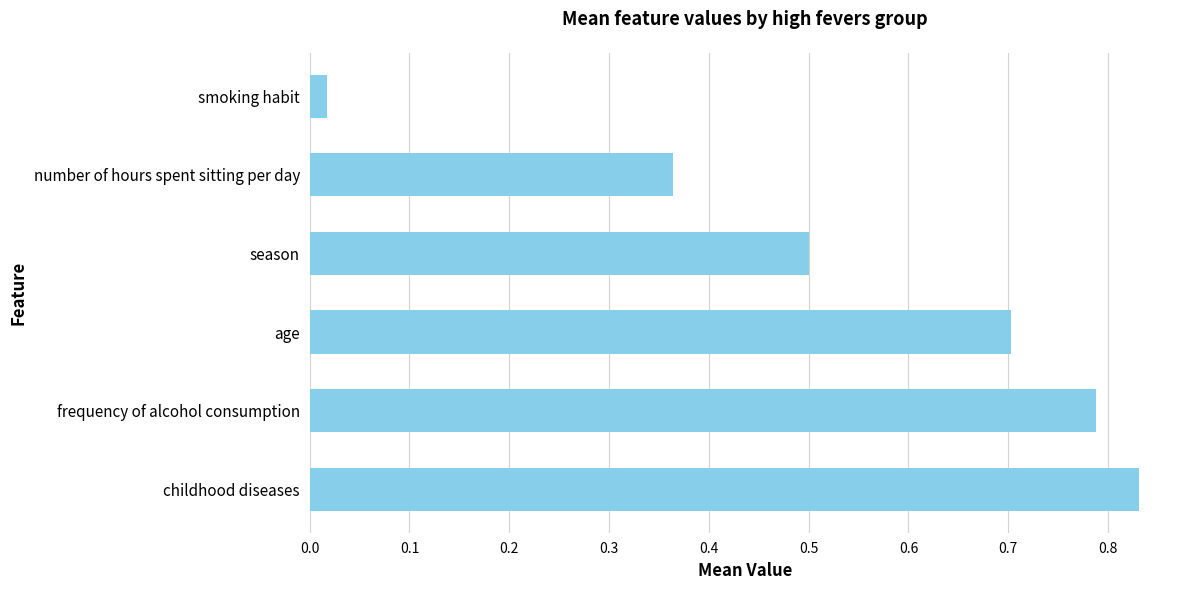

Is it true that the value at age is 0.7?

True